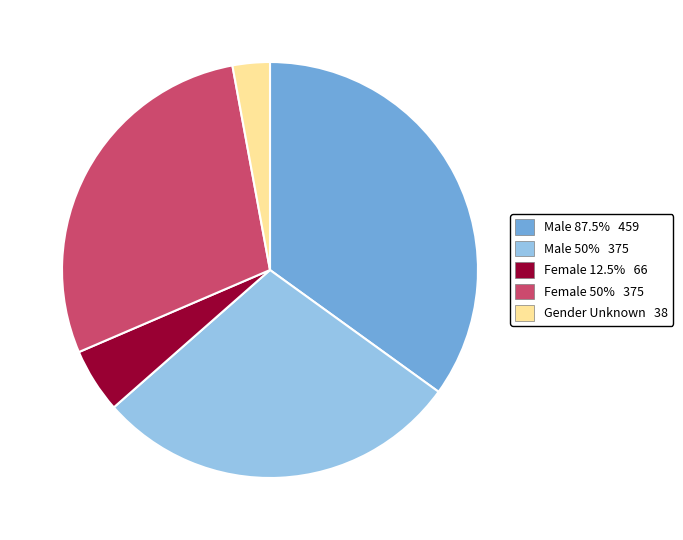

How many segments does this pie chart have?

5